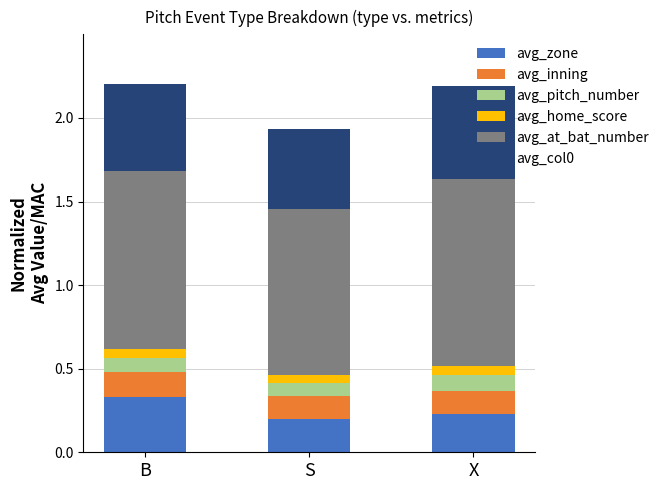

How many bars are there in total?

3